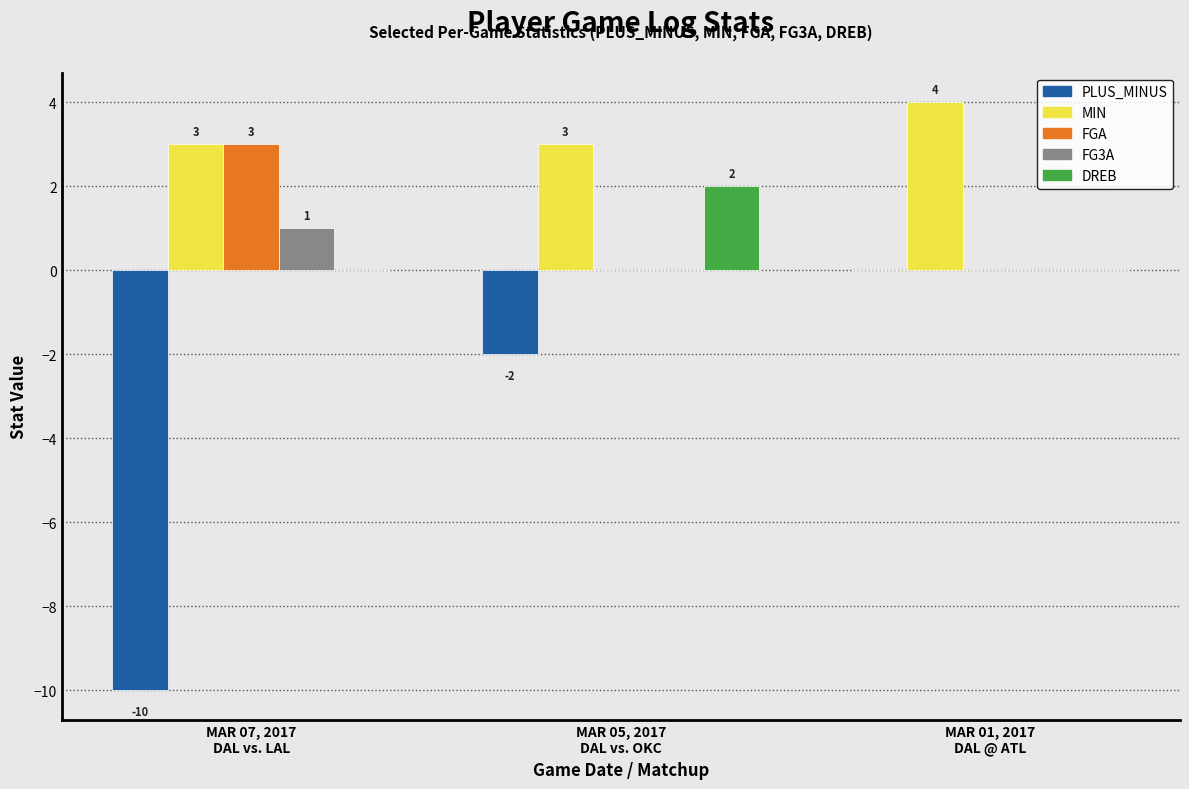

Does the chart contain stacked bars?

No